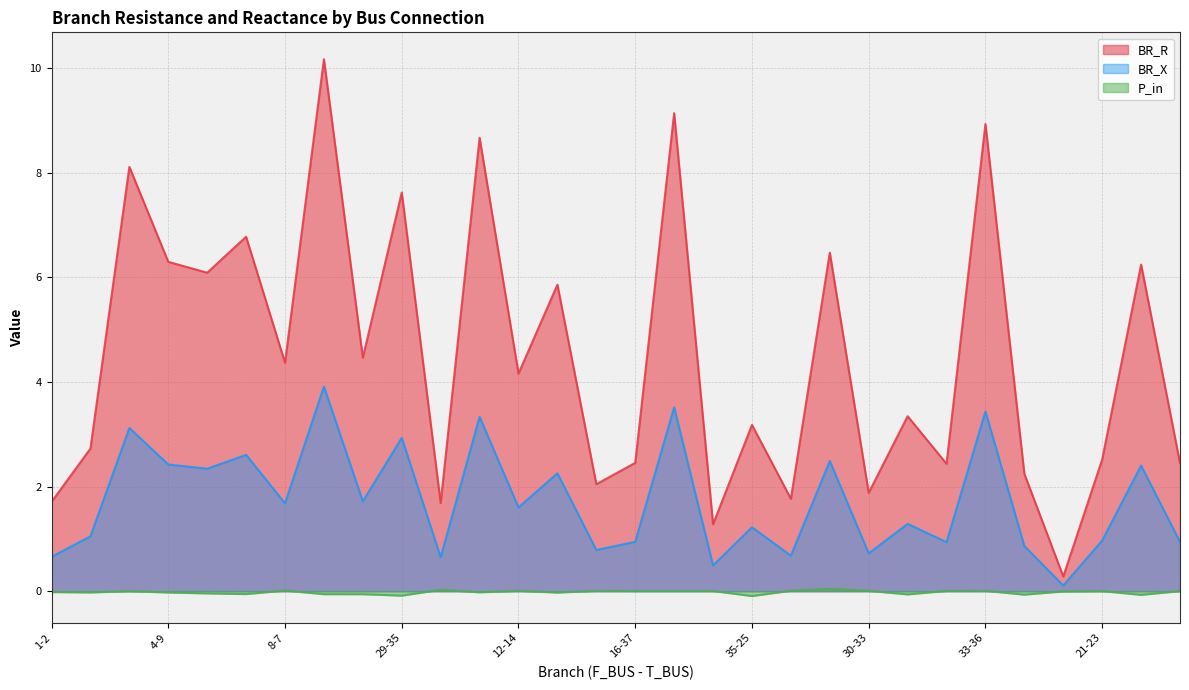

How many lines are shown in the chart?

3